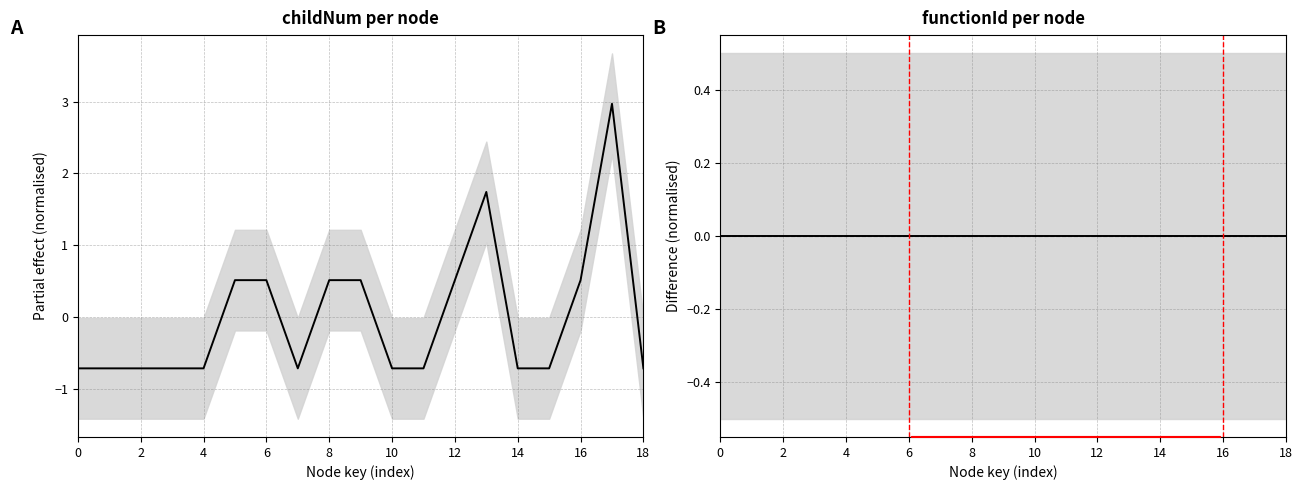

Between which two adjacent categories do functionId and childNum first intersect?

8 and 10